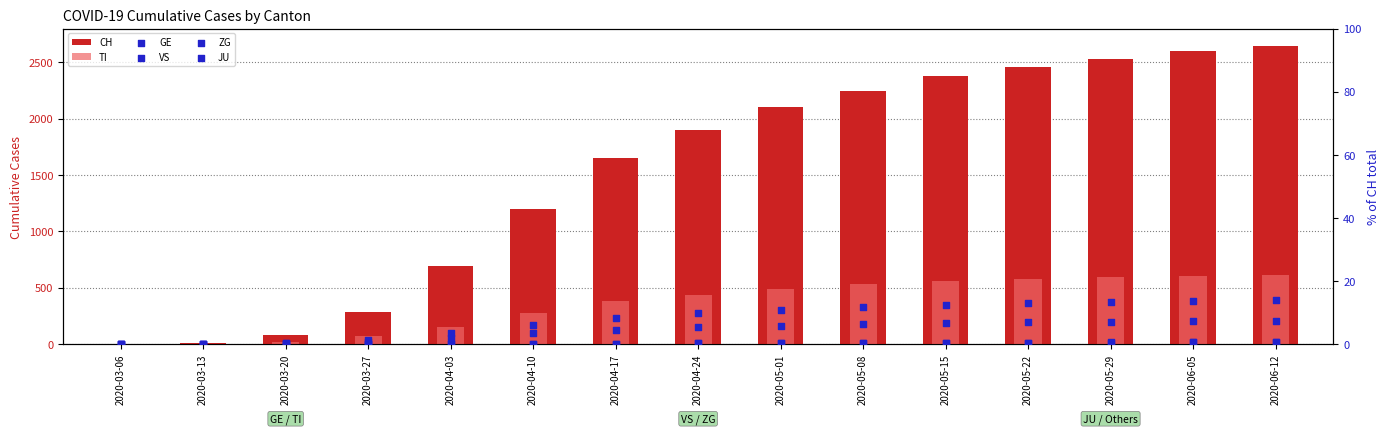

Which series has the largest total across all categories?

CH